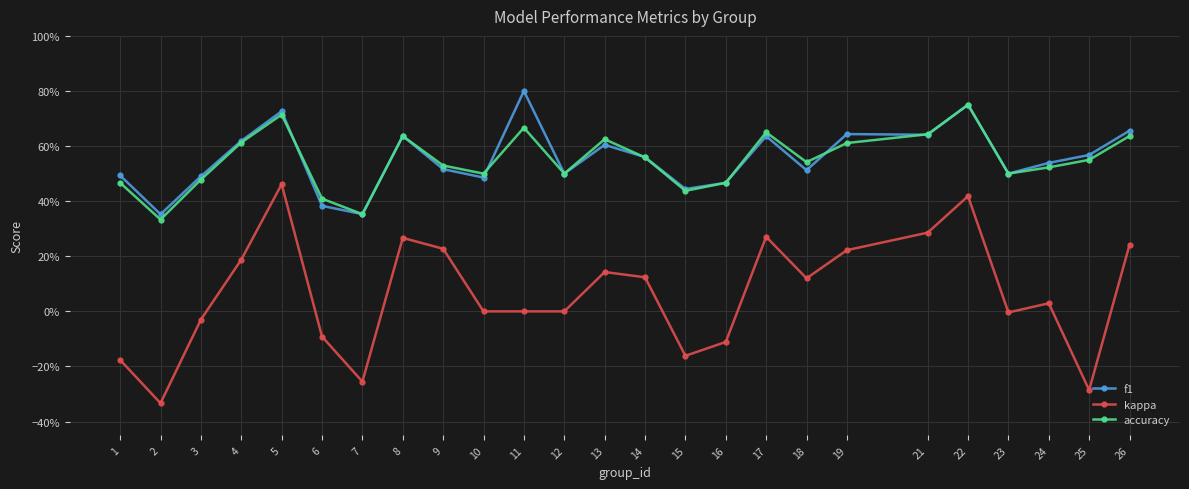

What are all the series names shown in the legend?

f1, kappa, accuracy